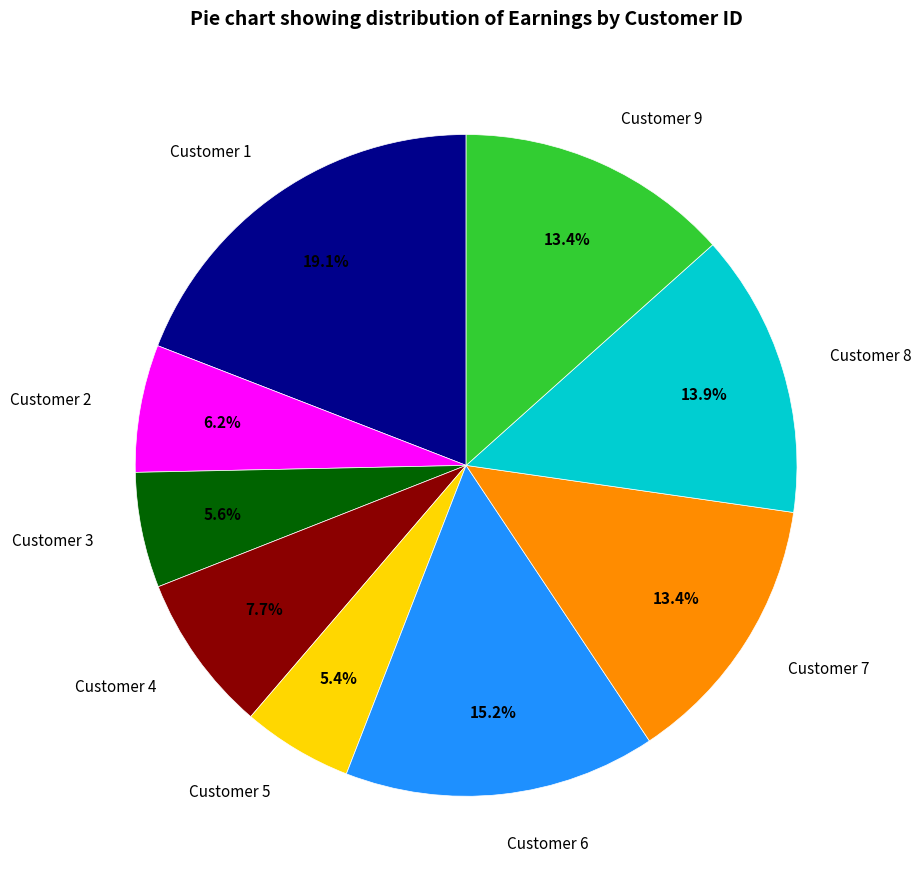

The Customer 7 slice represents 13% of the pie. True or false?

True